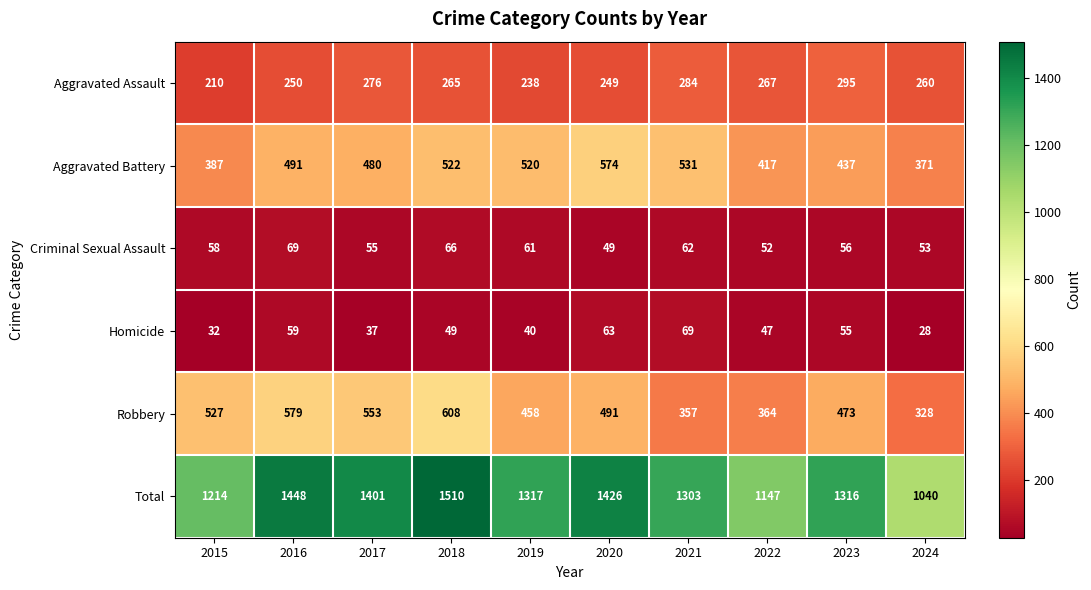

At how many categories does at least one series exceed 1012?

10